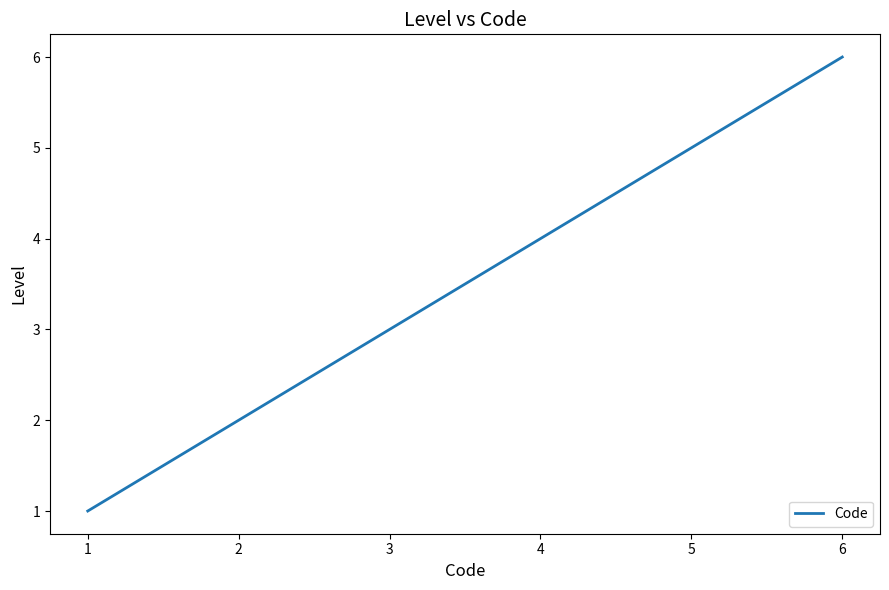

At which label is the value closest to 3?

3